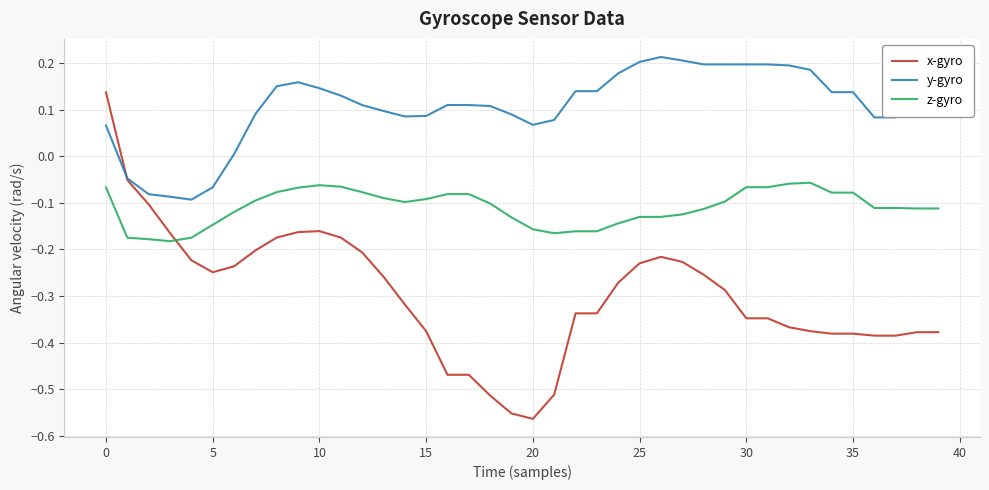

Rank the series by their maximum value, from highest to lowest.

y-gyro, x-gyro, z-gyro